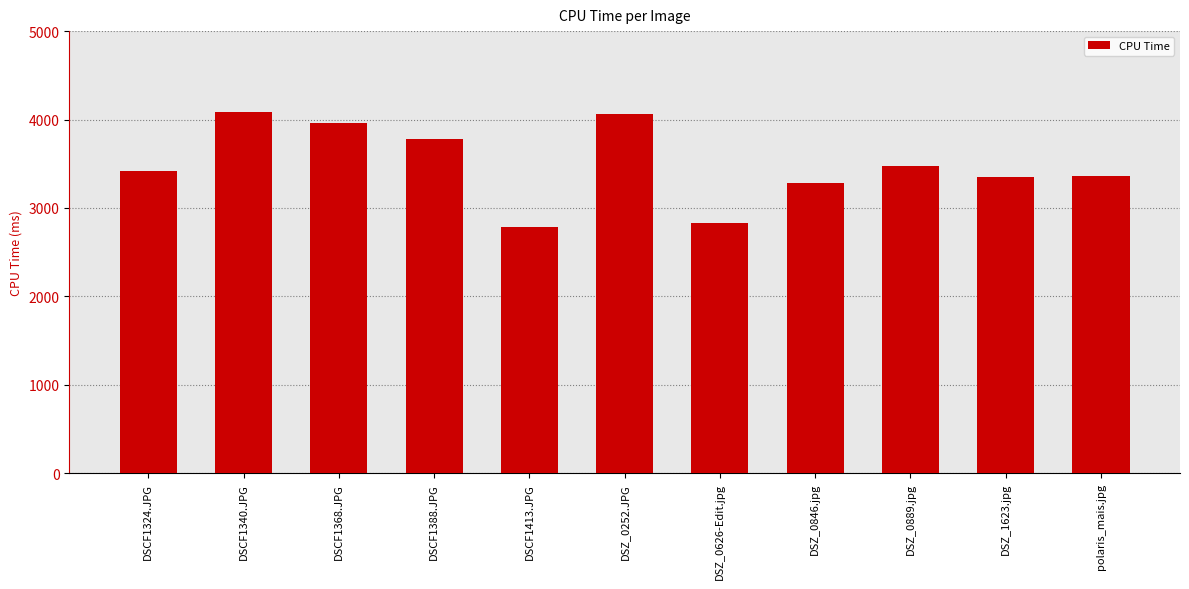

How many bars are there in total?

11